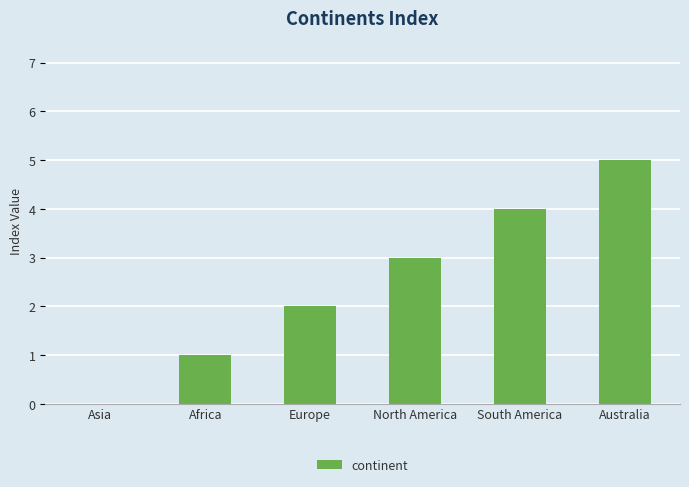

Reading left to right, transcribe all the data shown in this chart.

Asia=0	Africa=1	Europe=2	North America=3	South America=4	Australia=5